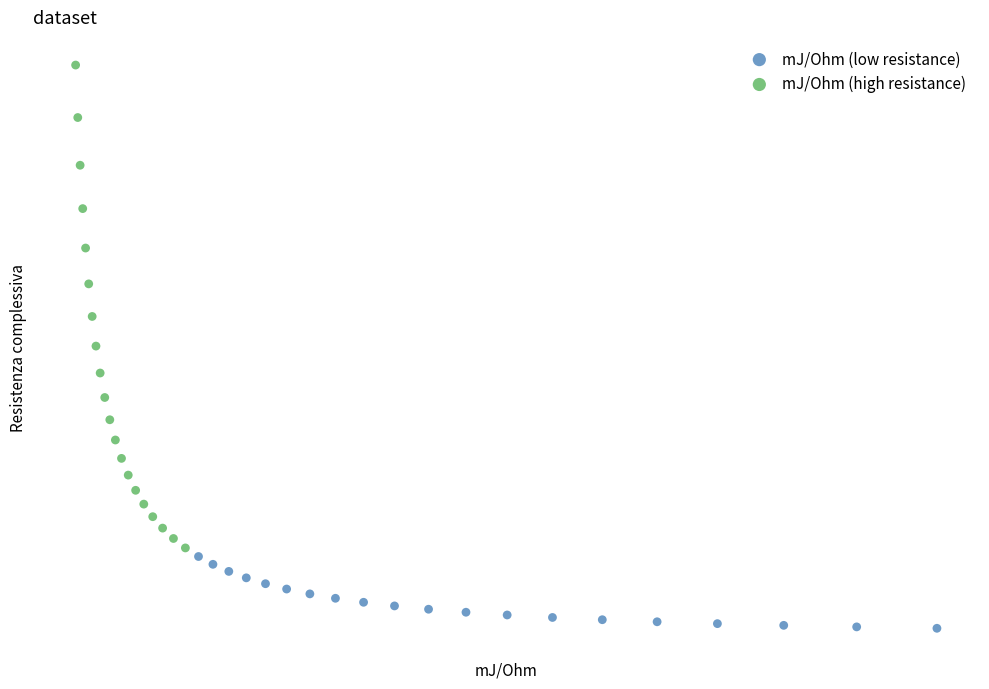

What are all the series names shown in the legend?

mJ/Ohm (low resistance), mJ/Ohm (high resistance)